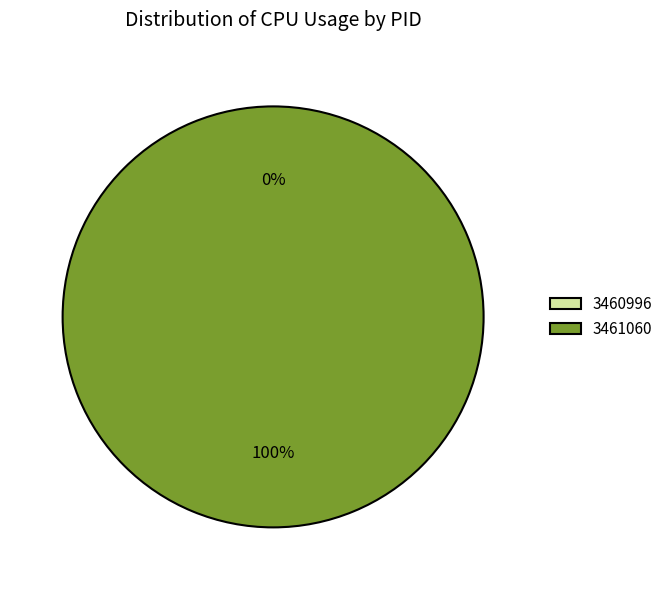

Count the number of slices in the pie.

2